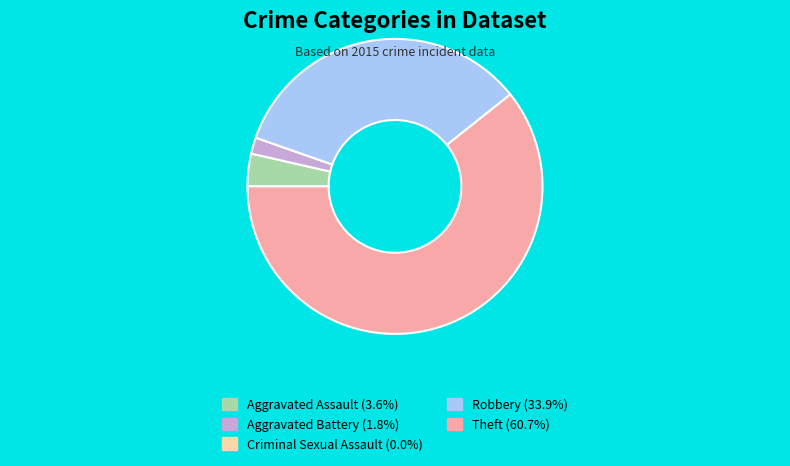

Which category has the biggest portion of the pie?

Theft